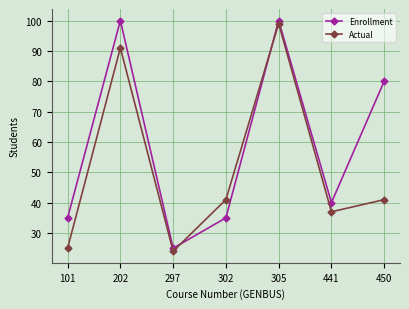

The value of Enrollment at 305 is 100. True or false?

True